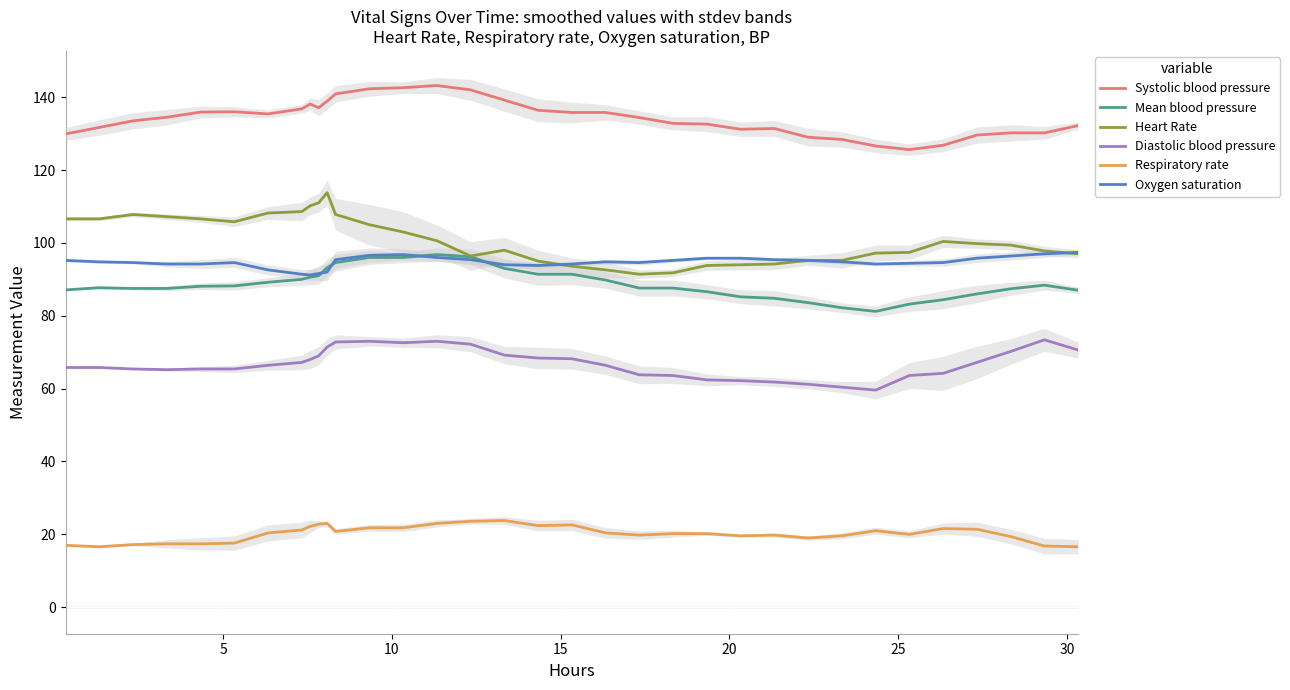

What are all the series names shown in the legend?

Systolic blood pressure, Mean blood pressure, Heart Rate, Diastolic blood pressure, Respiratory rate, Oxygen saturation